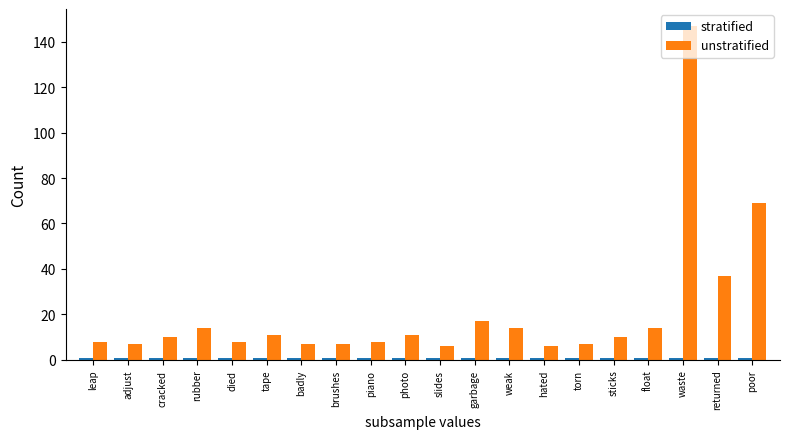

At which category is the sum across all series the highest?

waste